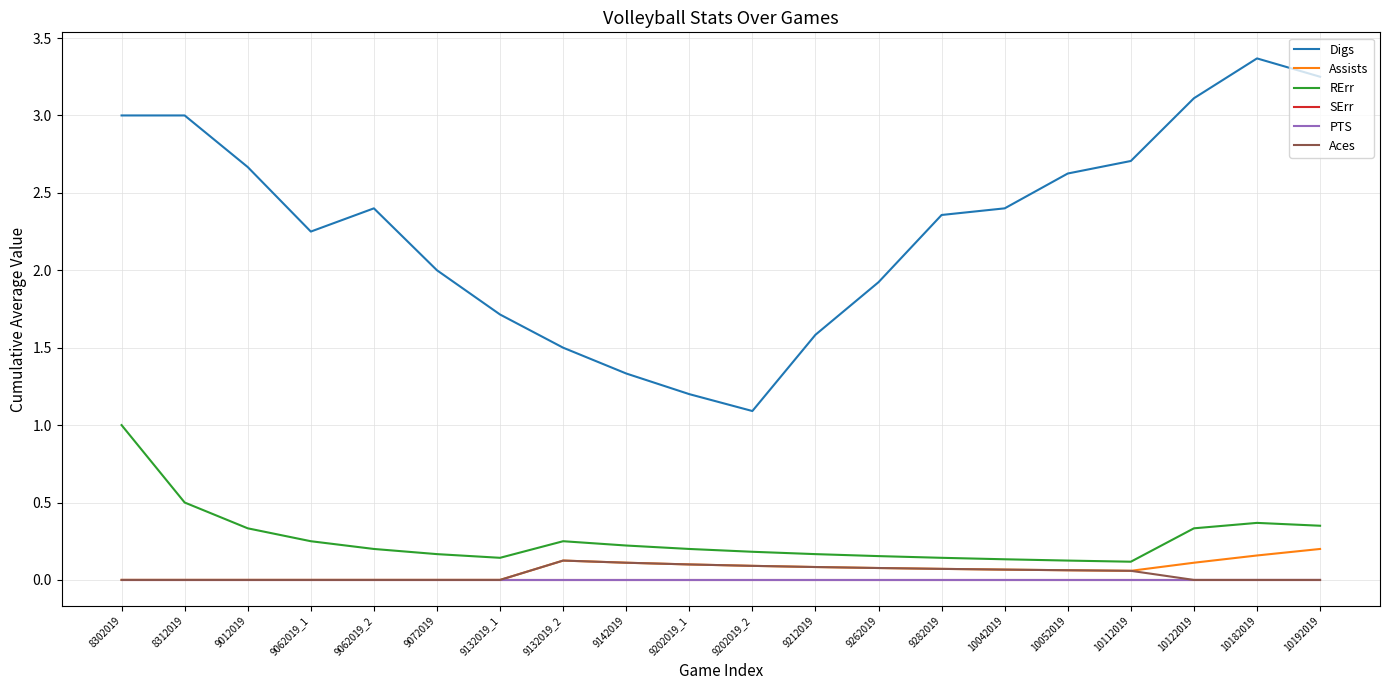

What is the maximum value for Assists?

0.2